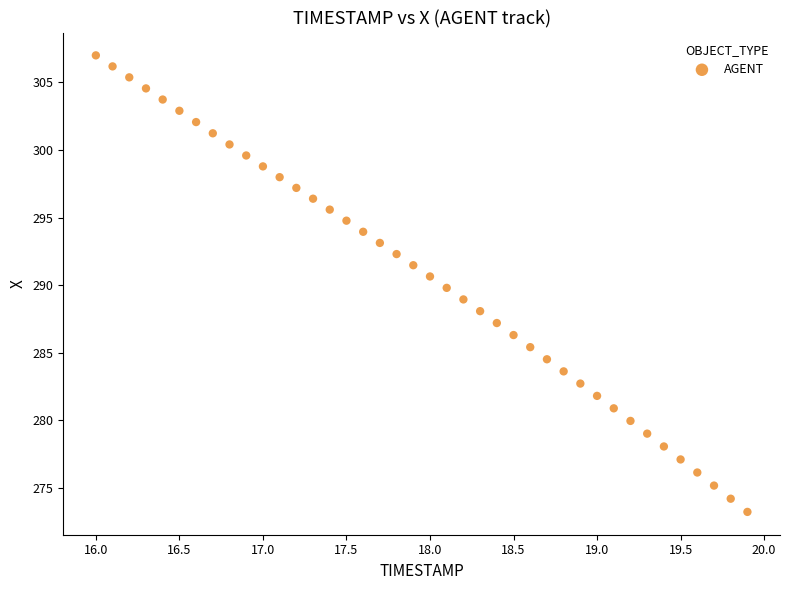

What is the range of Y values (max minus min)?

33.7